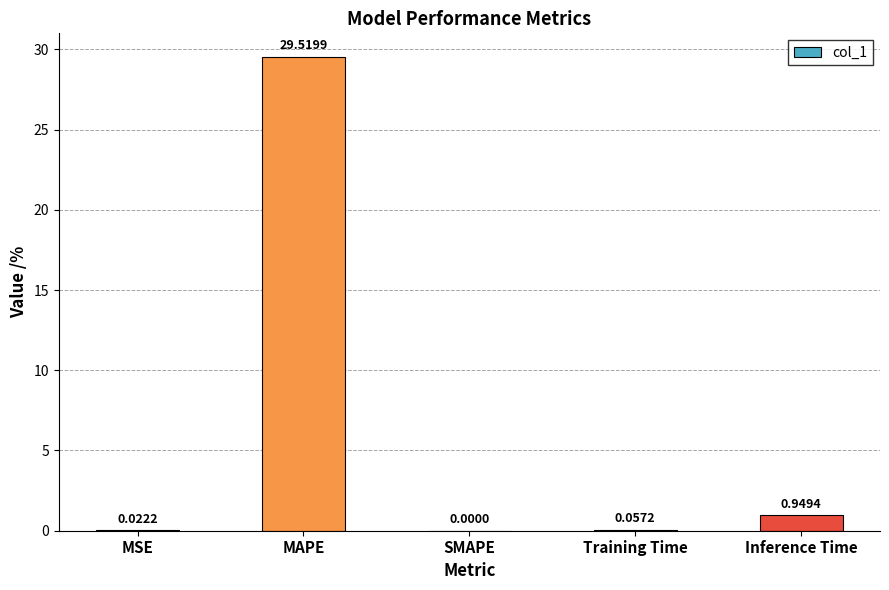

Count the number of categories in the chart.

5